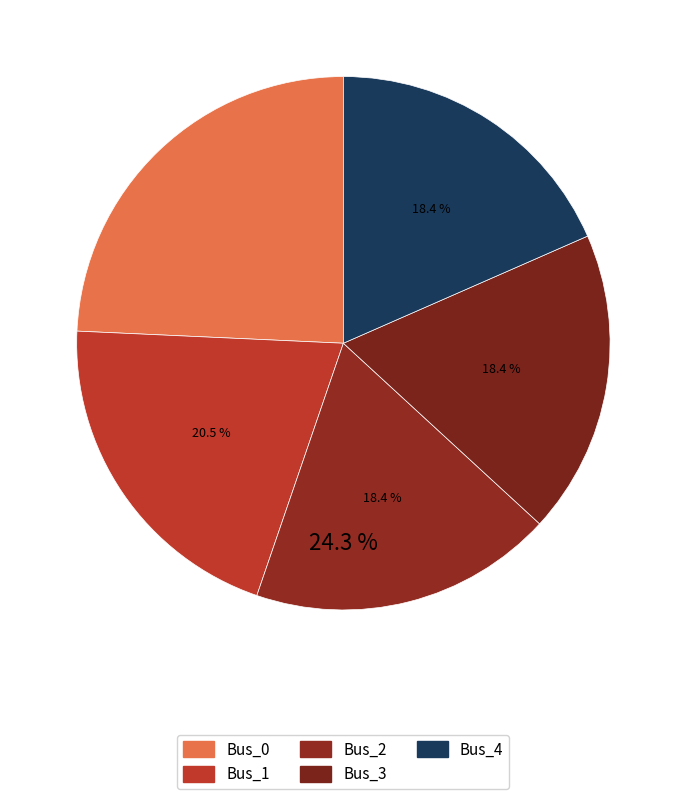

What is the smallest slice in the pie chart?

Bus_2